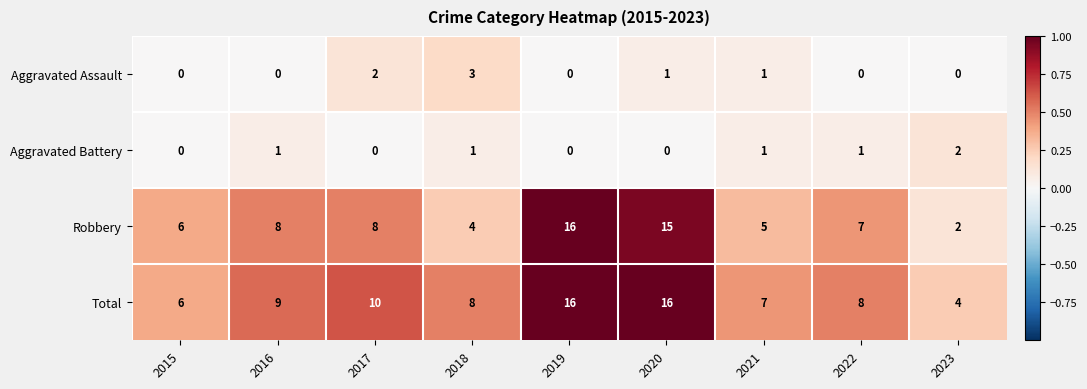

What is the spread (max minus min) of values at 2016?

9